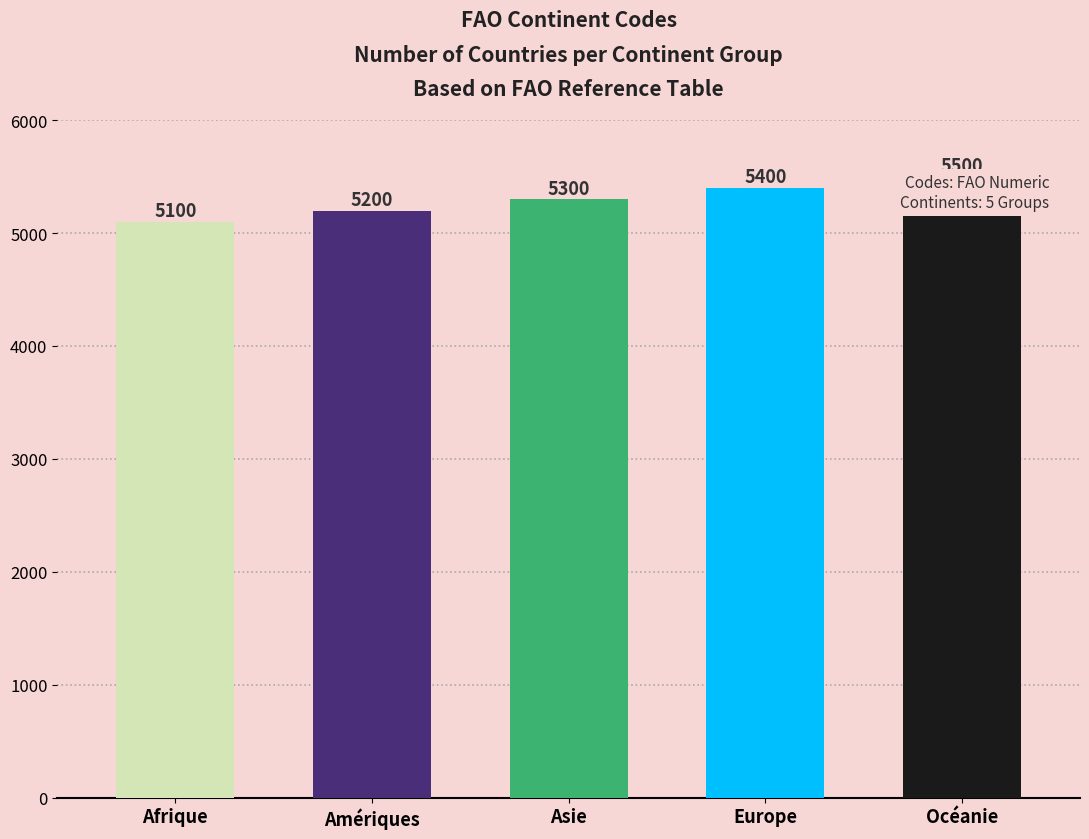

How many bars are there in total?

5